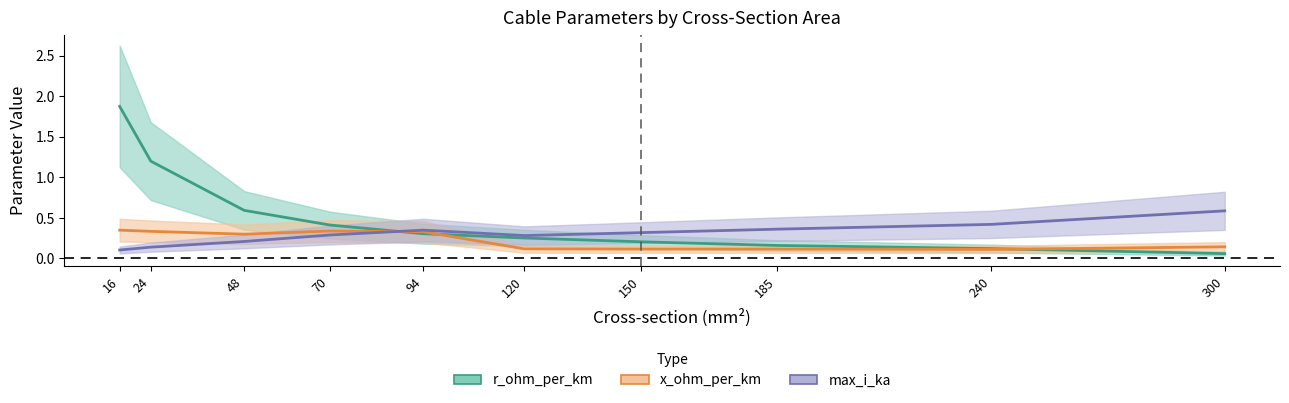

What is the total value across all series at 240?

0.7